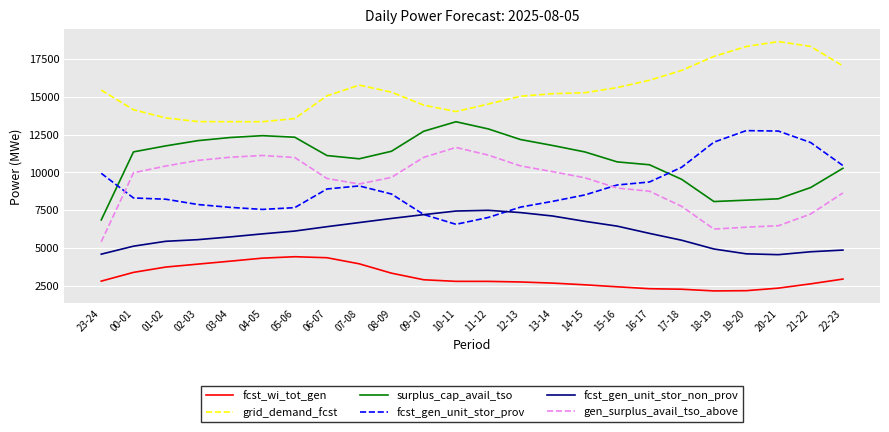

In fcst_wi_tot_gen, how many points are higher than both neighbors (excluding endpoints)?

1